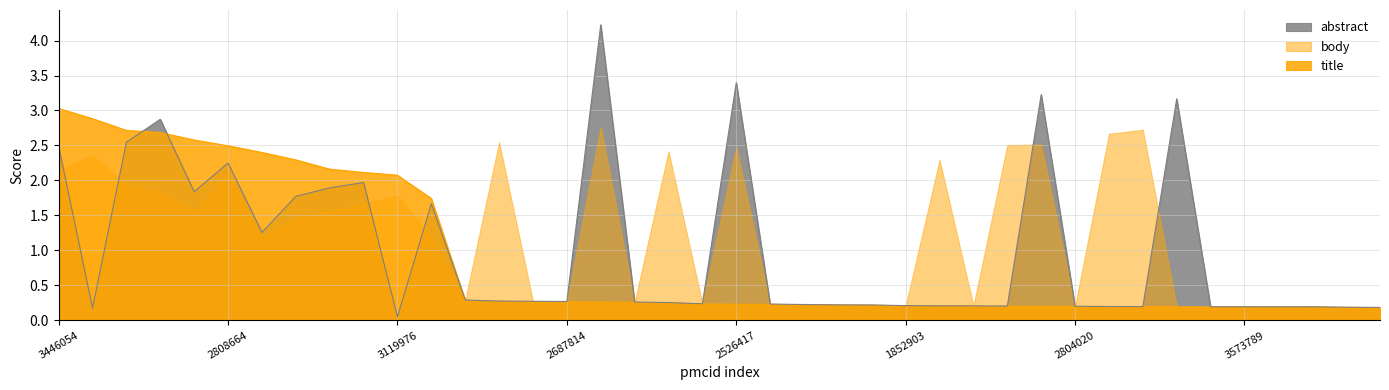

What is the average value of the abstract series?

1.0